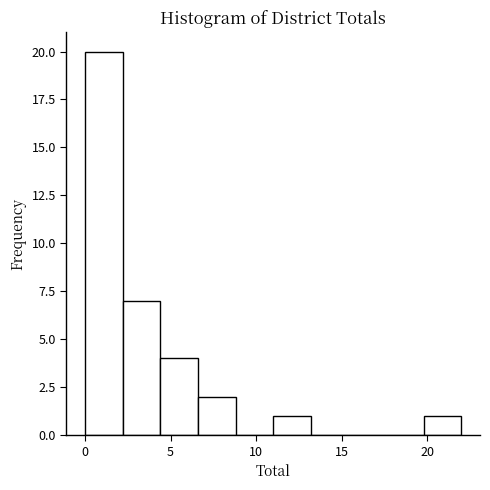

Over which range of the x-axis is the bar tallest?

0.0 to 2.2